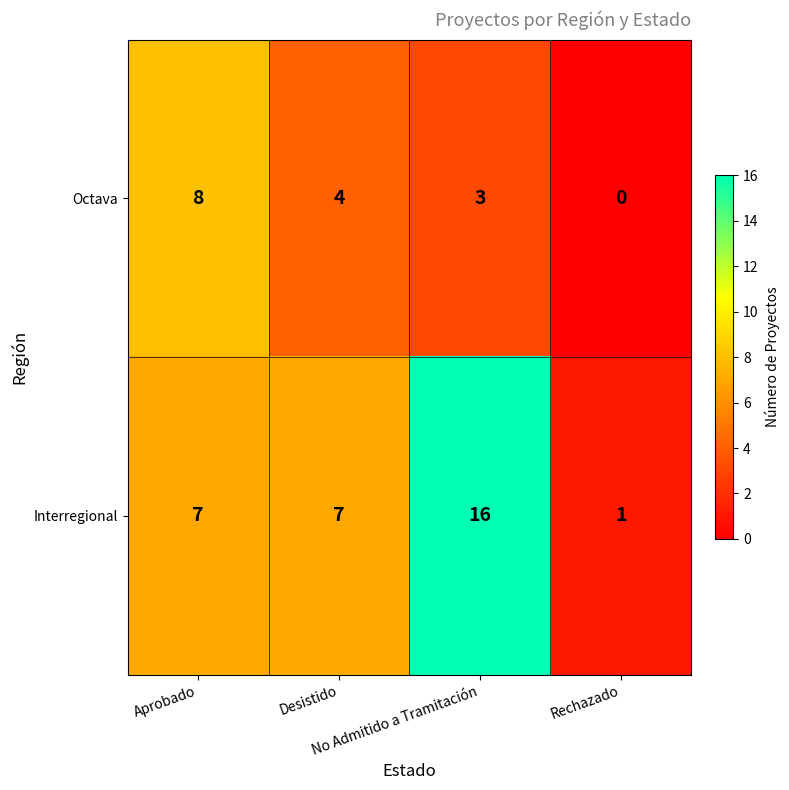

Which series has the largest range (max minus min)?

Interregional